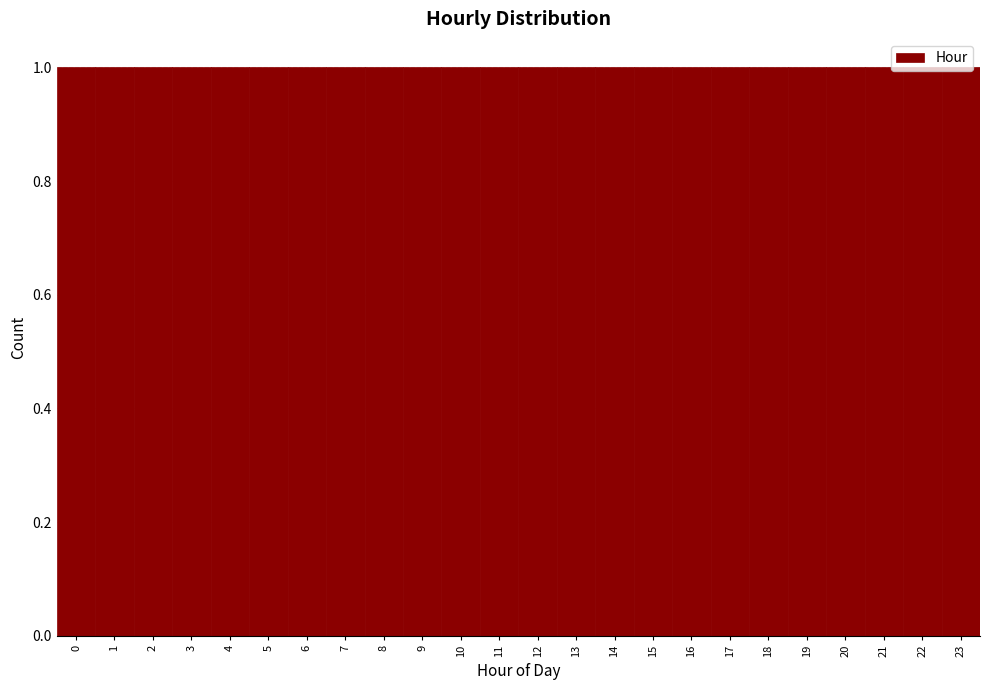

How tall is the bar that spans 2.5 to 3.5 on the x-axis? The values are not printed on the chart, so give them approximately, as read against the axis.

1